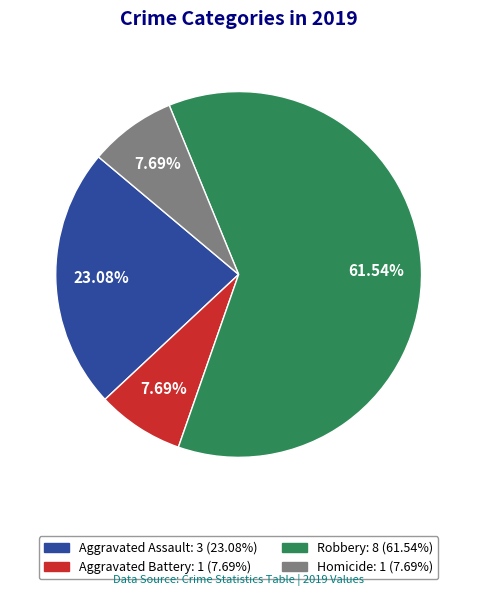

Is there a majority slice in this chart?

Yes